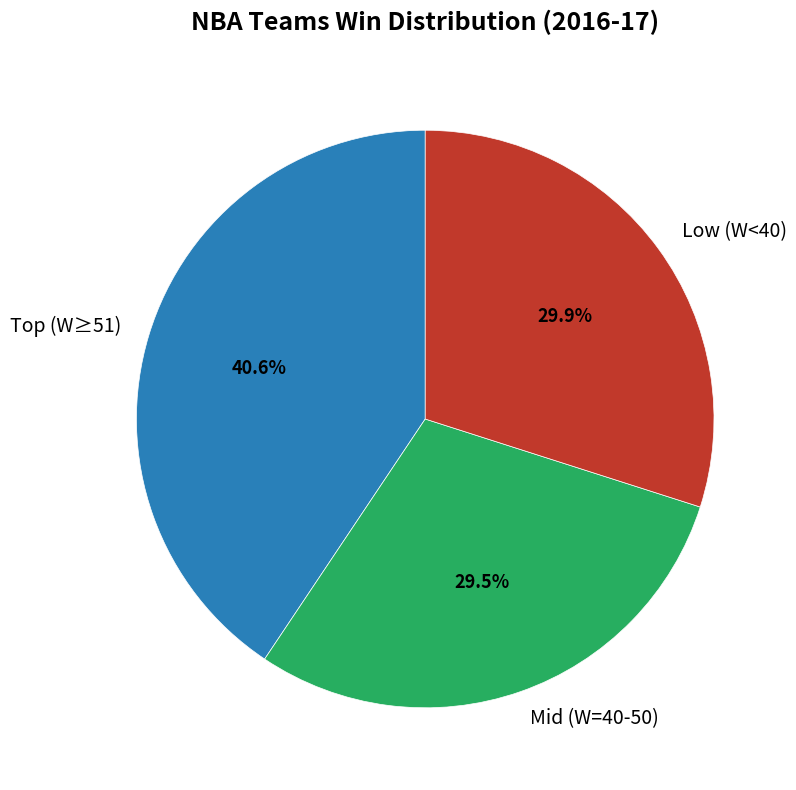

Is there a majority slice in this chart?

No